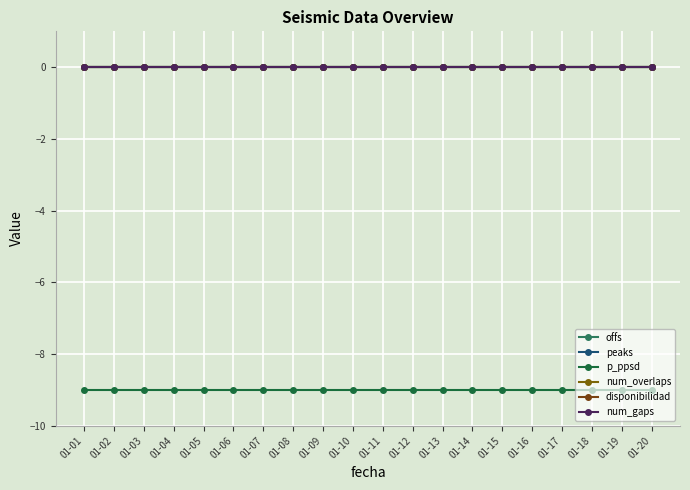

Is this an area chart (filled region under the line)?

No